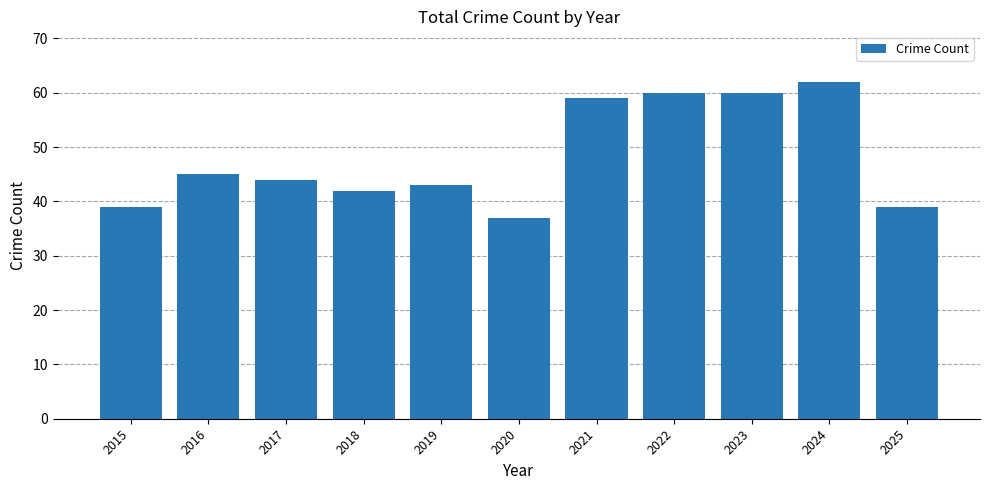

At which label is the value closest to 49?

2016